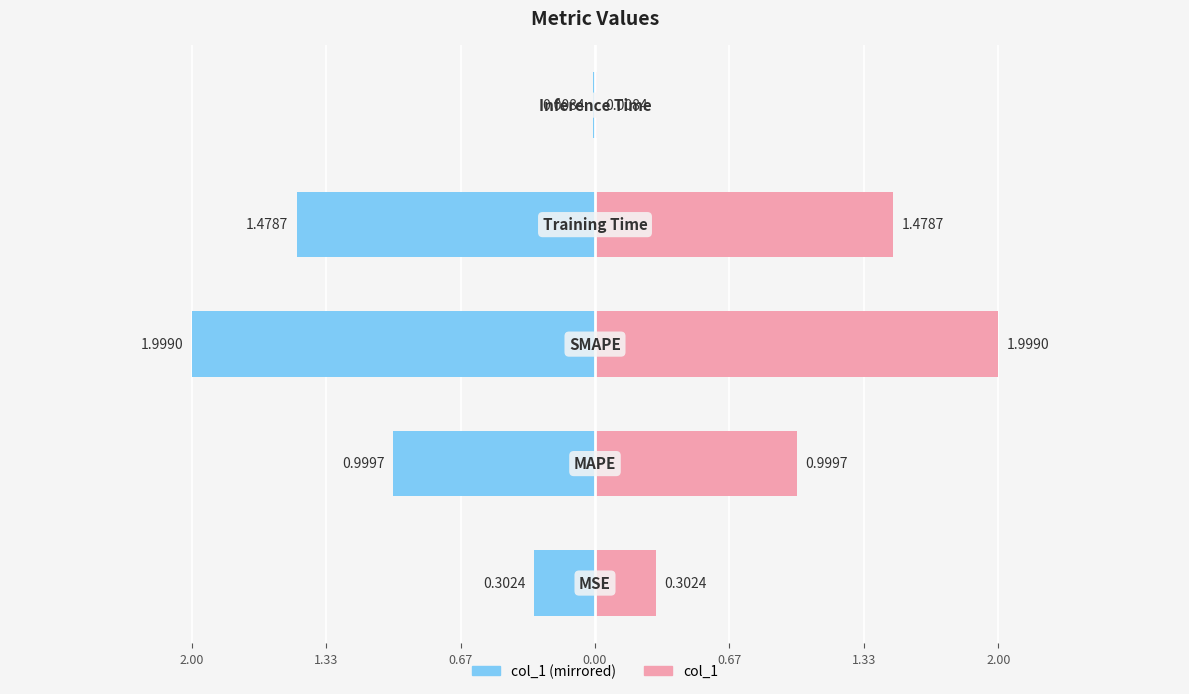

Which series has the largest total across all categories?

col_1 (right)